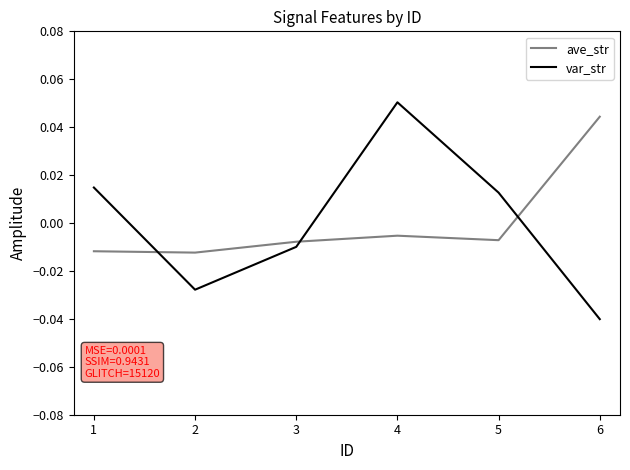

How many values in the ave_str series are below 0?

5